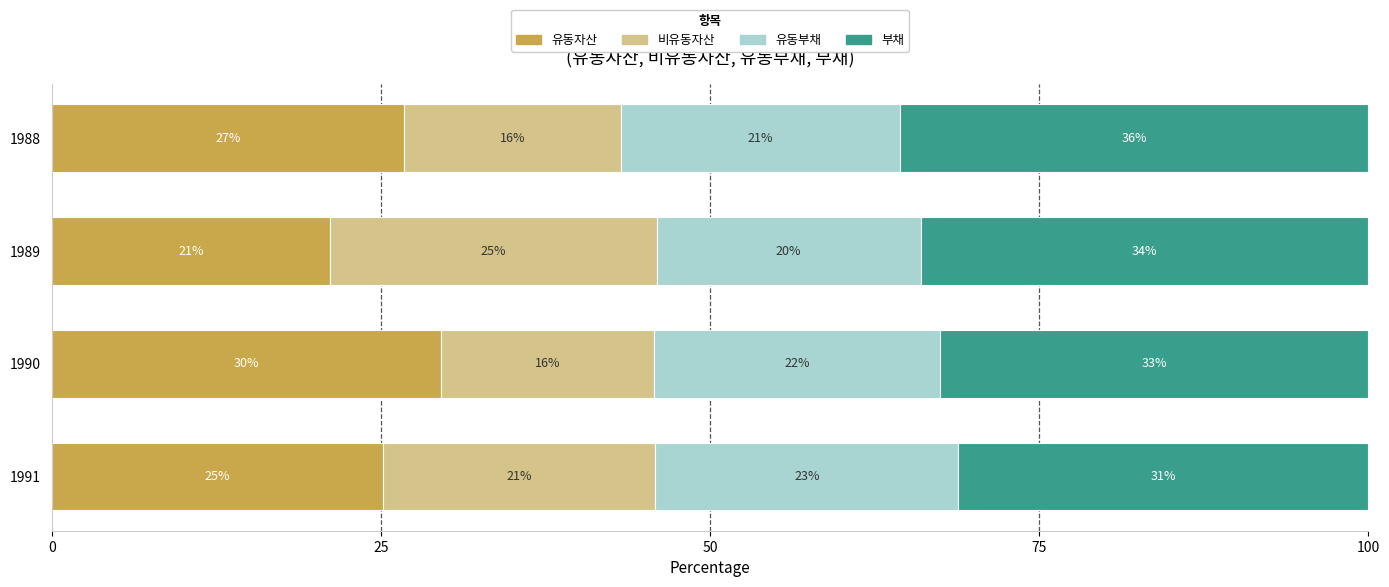

What are all the series names shown in the legend?

유동자산, 비유동자산, 유동부채, 부채